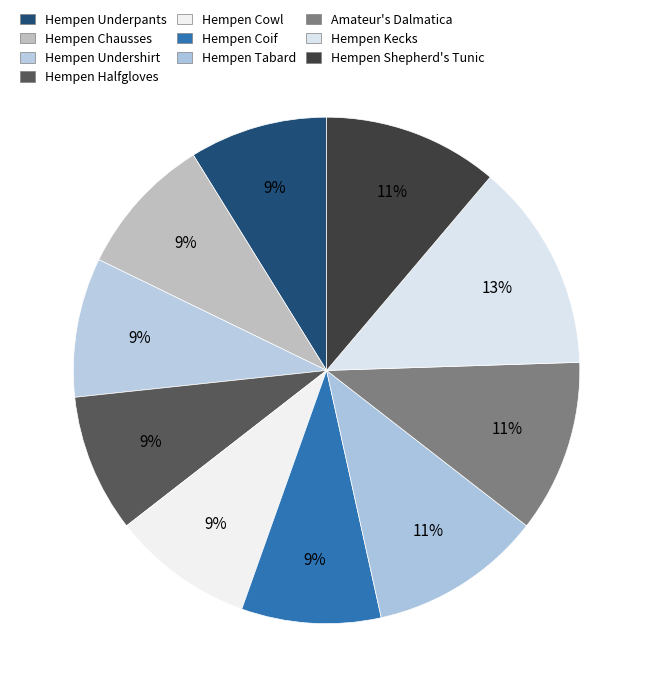

To the nearest percent, what is the average slice percentage?

10%